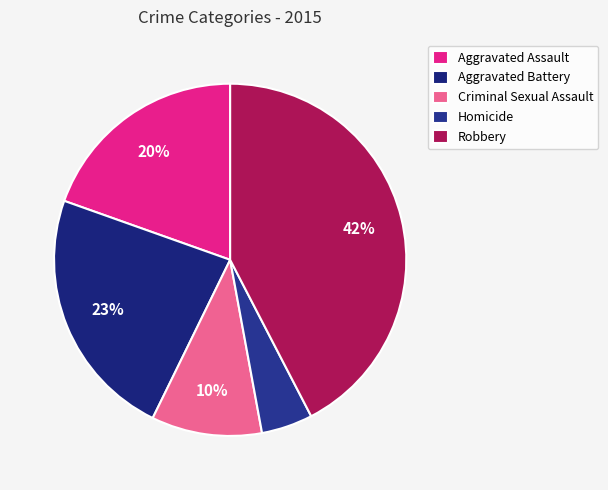

Which has a higher value, Aggravated Assault or Robbery?

Robbery